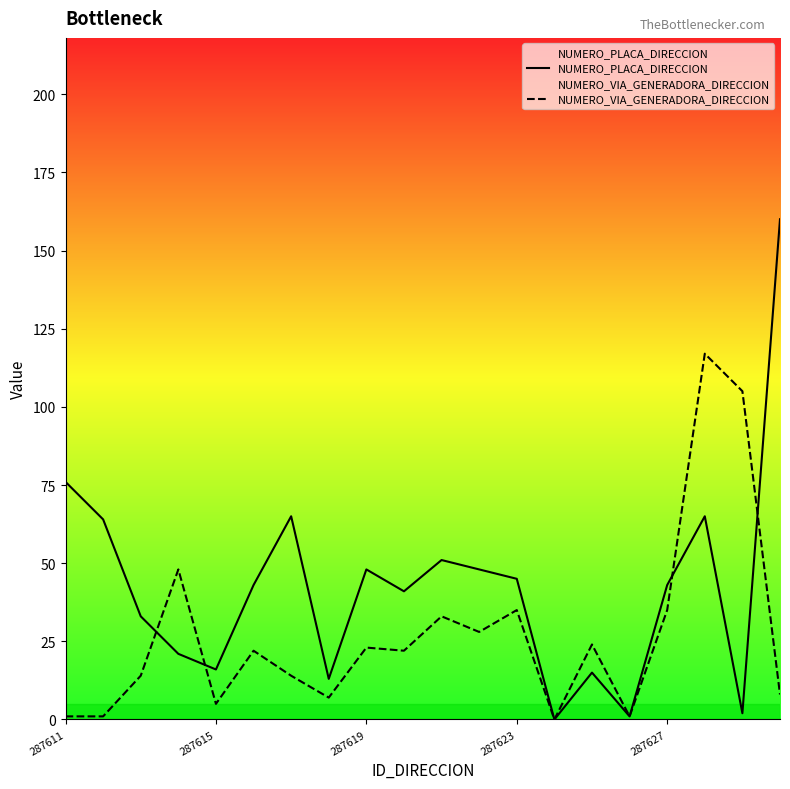

Which series has the largest range (max minus min)?

NUMERO_PLACA_DIRECCION